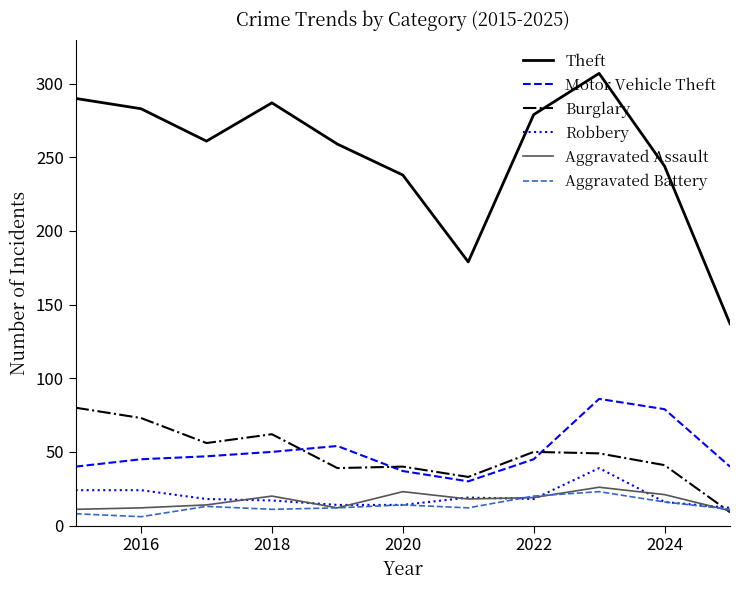

True or false: Burglary and Motor Vehicle Theft cross at least once.

True